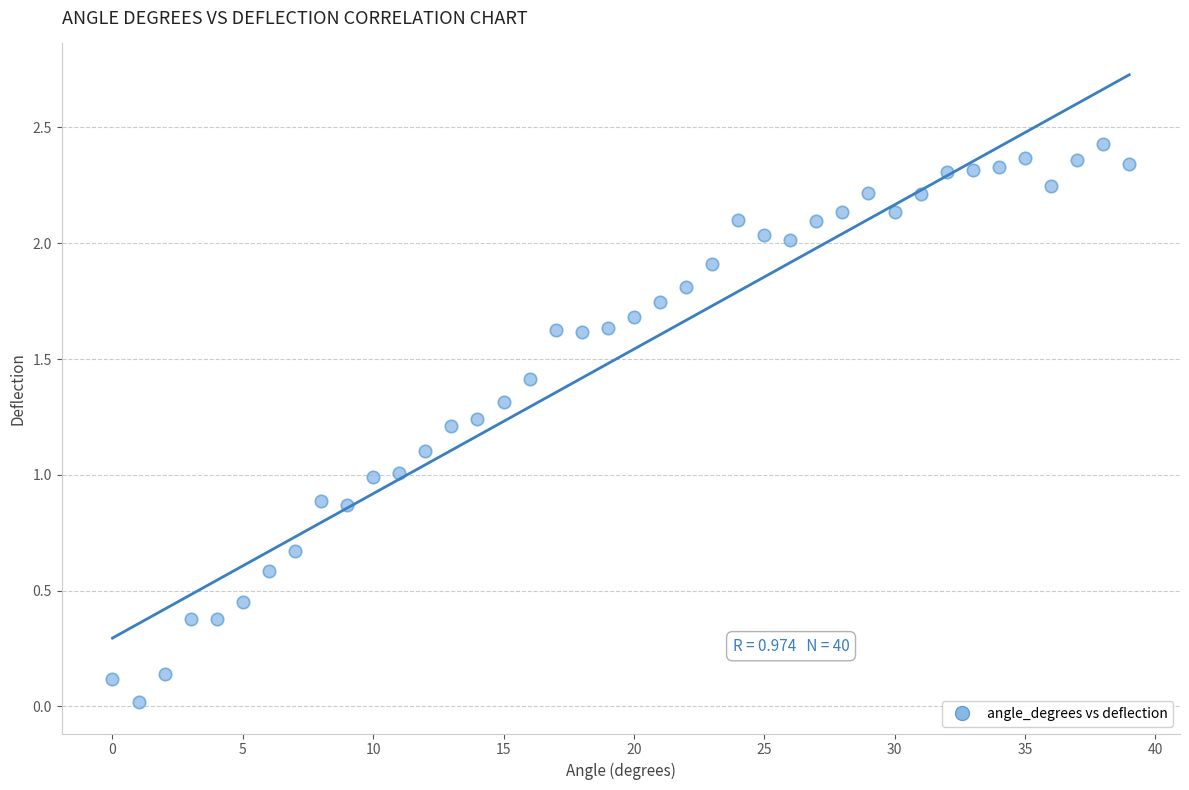

How many data points are displayed?

40